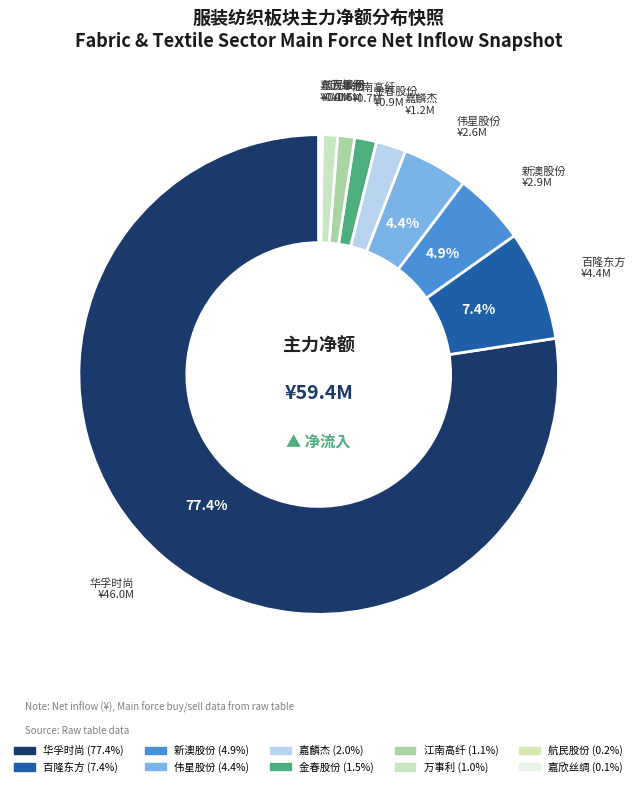

True or false: 航民股份 accounts for 0% of the total.

True